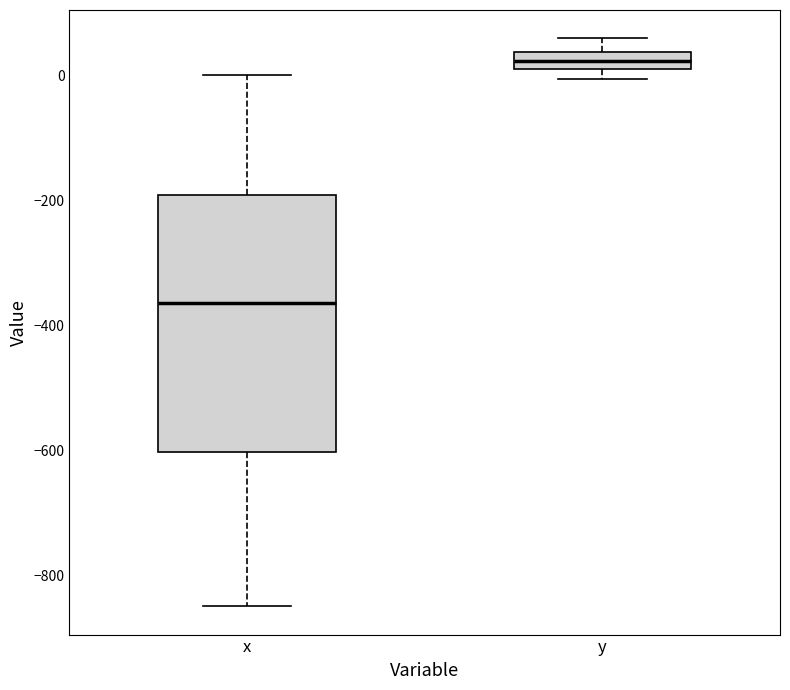

Which box's median line is the highest?

y